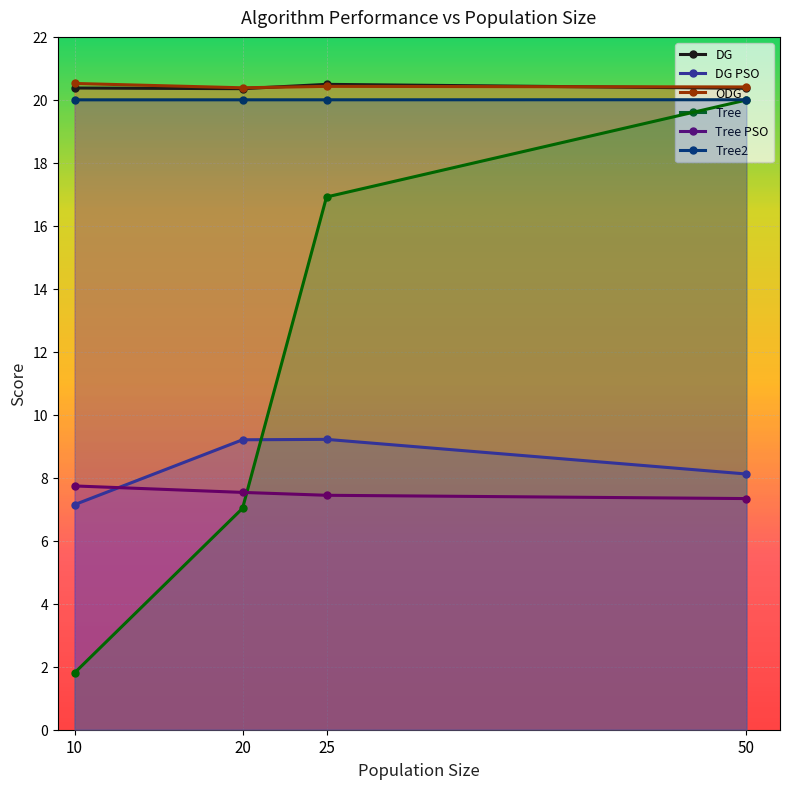

How many interior local peaks does the DG series have?

1